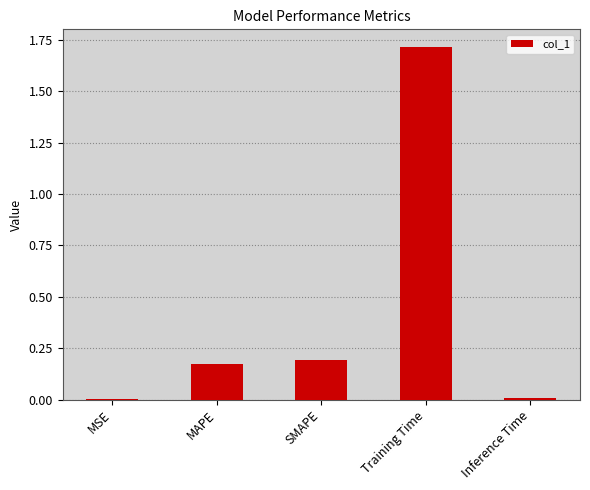

What is the sum of the values at SMAPE and MAPE?

0.4